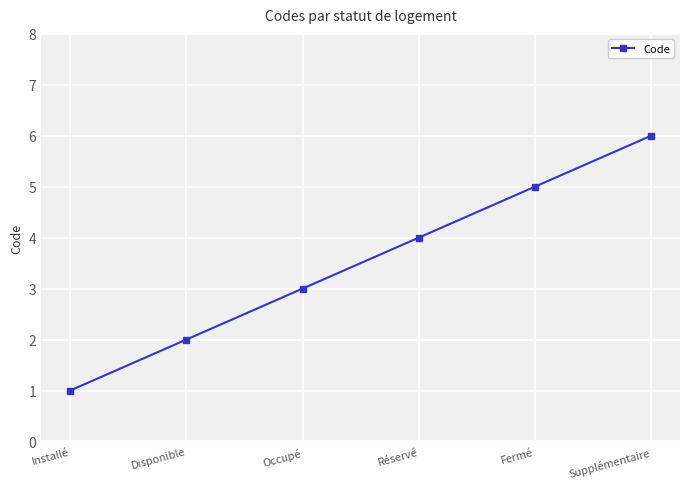

List the labels in order of value, smallest first.

Installé, Disponible, Occupé, Réservé, Fermé, Supplémentaire